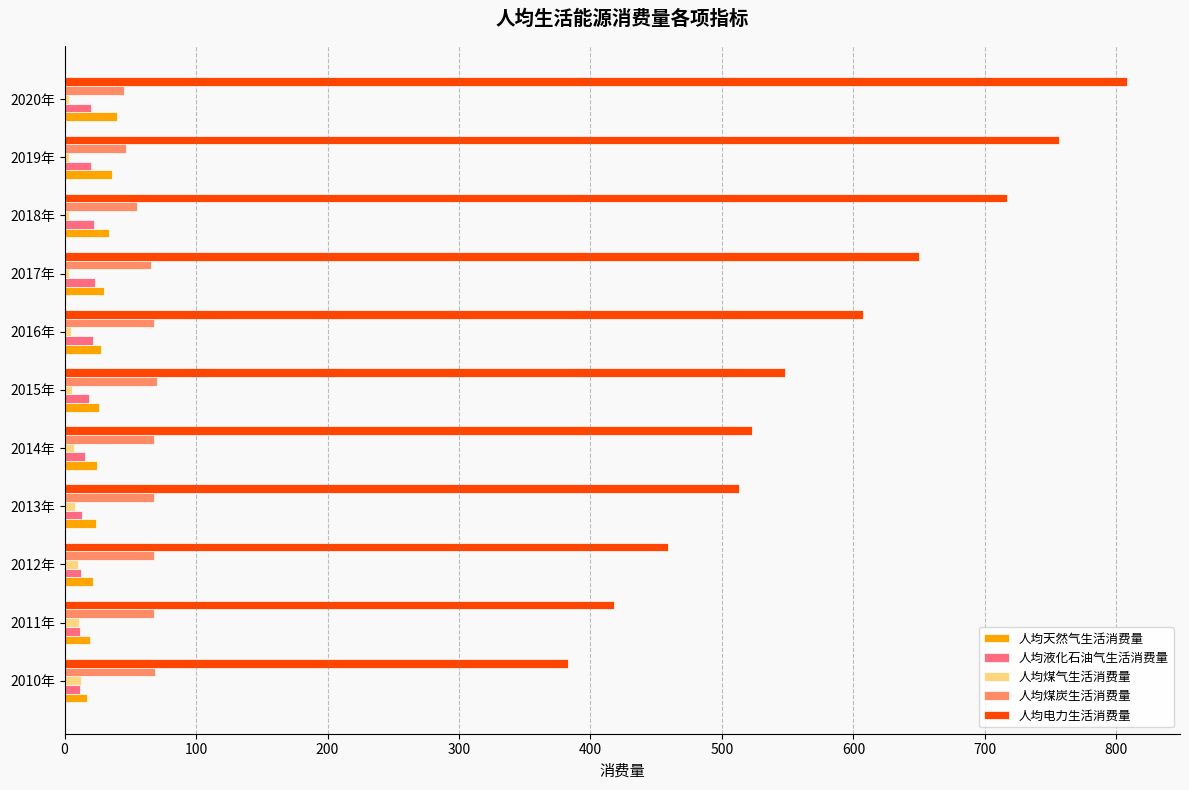

At which category is the sum across all series the highest?

2020年